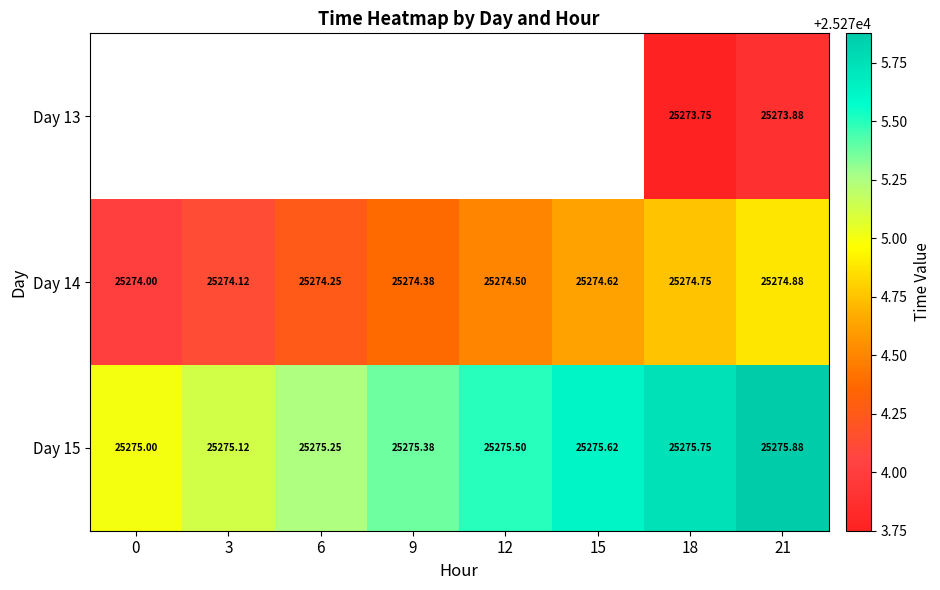

At which category is the sum across all series the highest?

21